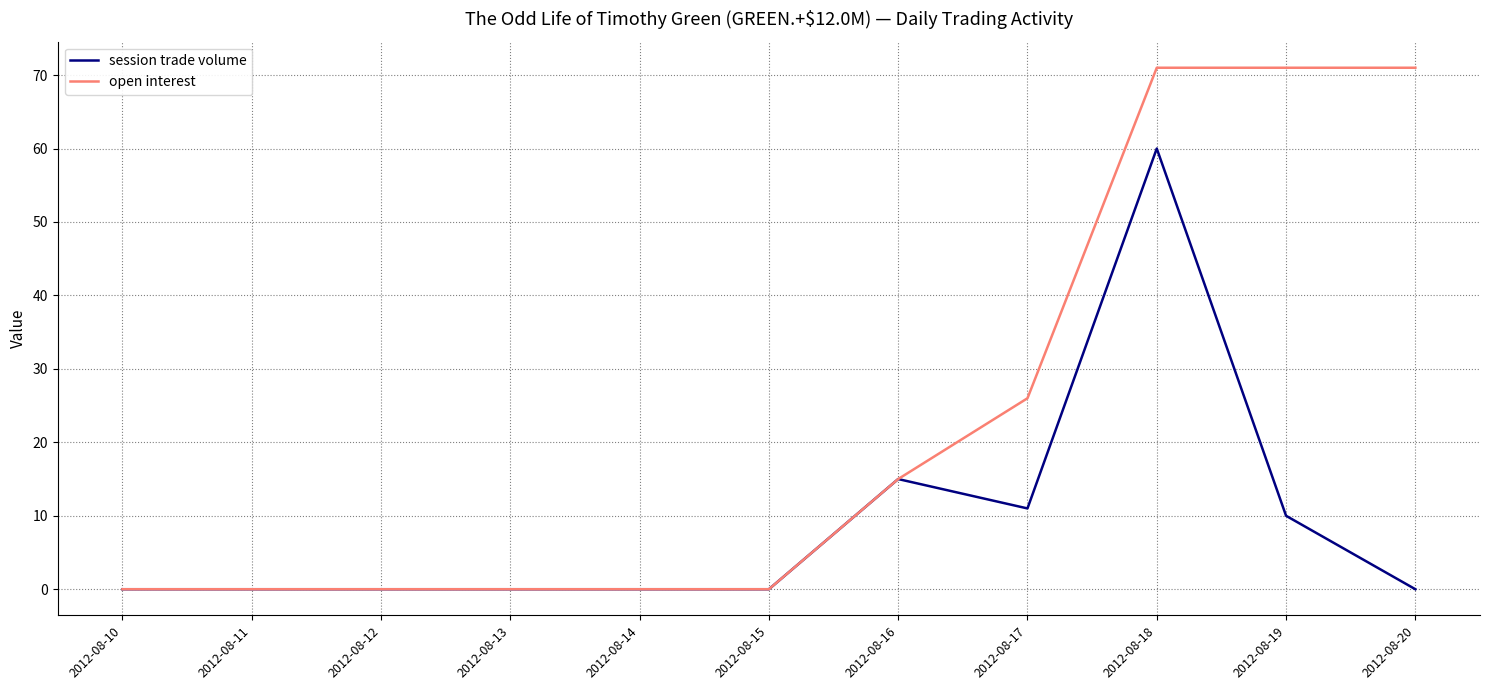

What is the maximum value for session trade volume?

60